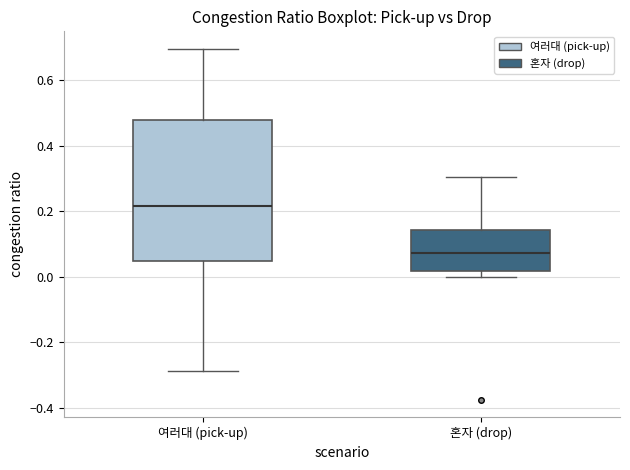

Reading left to right, transcribe this box plot: for each box, give where its median line is, the range the box spans, and where its two whiskers end, as read against the y-axis. The values are not printed on the chart, so give them approximately, as read against the axis.

여러대 (pick-up): median 0.22, box 0.04 to 0.48, whiskers -0.28 to 0.70
혼자 (drop): median 0.08, box 0.02 to 0.14, whiskers 0.00 to 0.30